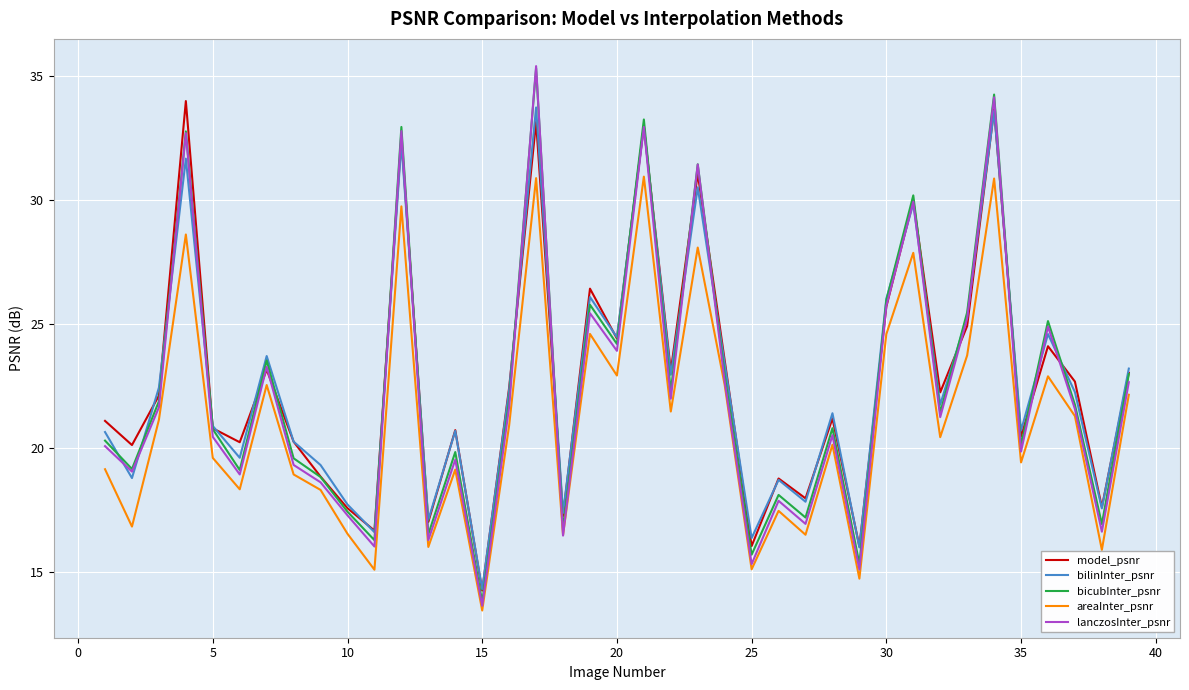

True or false: model_psnr and areaInter_psnr intersect in this chart.

False